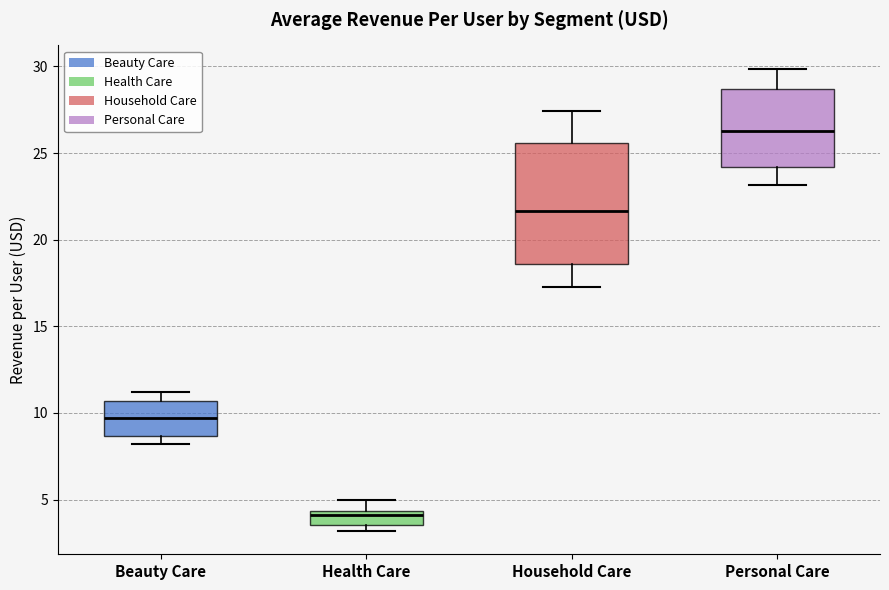

Reading left to right, read every box against the y-axis: the position of its median line, the range the box covers, and the ends of its whiskers. The values are not printed on the chart, so give them approximately, as read against the axis.

Beauty Care: median 9.5, box 8.5 to 10.5, whiskers 8.0 to 11.0
Health Care: median 4.0, box 3.5 to 4.5, whiskers 3.0 to 5.0
Household Care: median 21.5, box 18.5 to 25.5, whiskers 17.0 to 27.5
Personal Care: median 26.5, box 24.0 to 28.5, whiskers 23.0 to 30.0